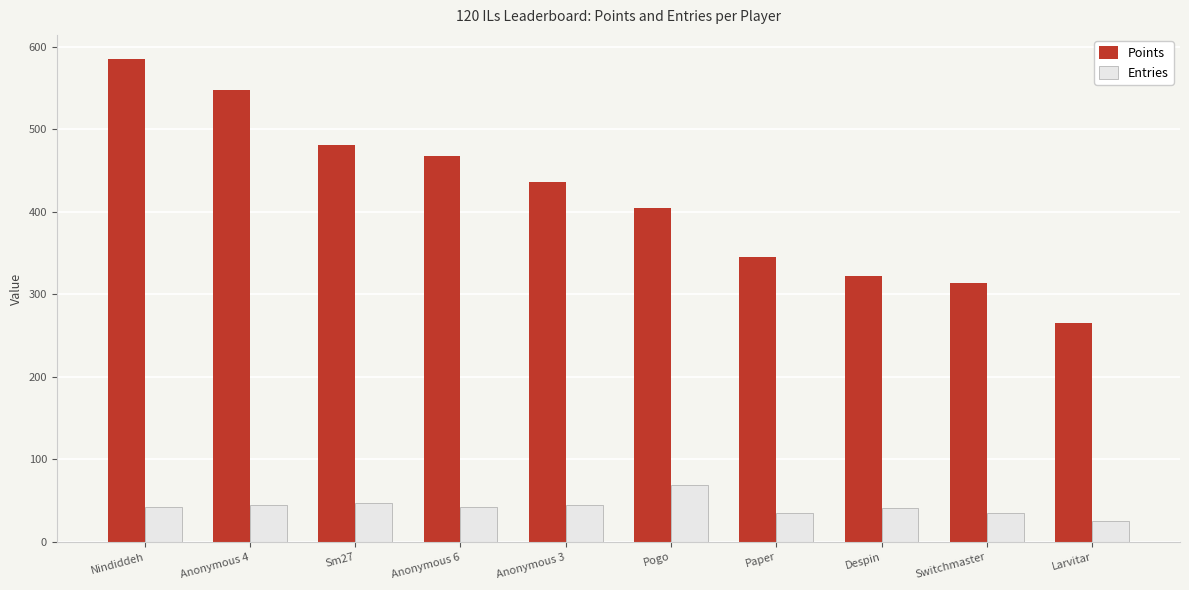

What value does the Points series have at Nindiddeh?

585